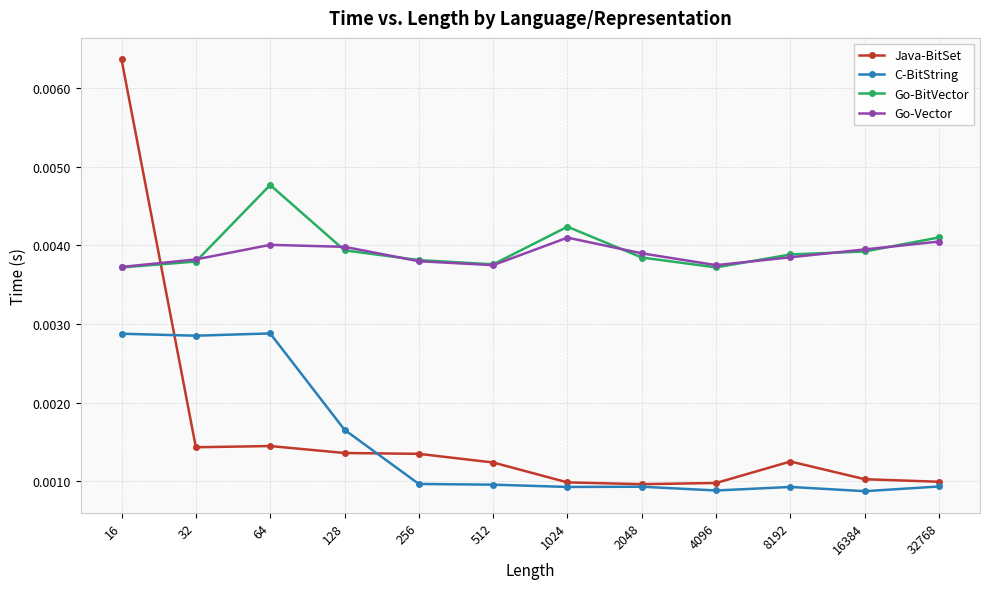

Rank the series by their maximum value, from highest to lowest.

Java-BitSet, Go-BitVector, Go-Vector, C-BitString